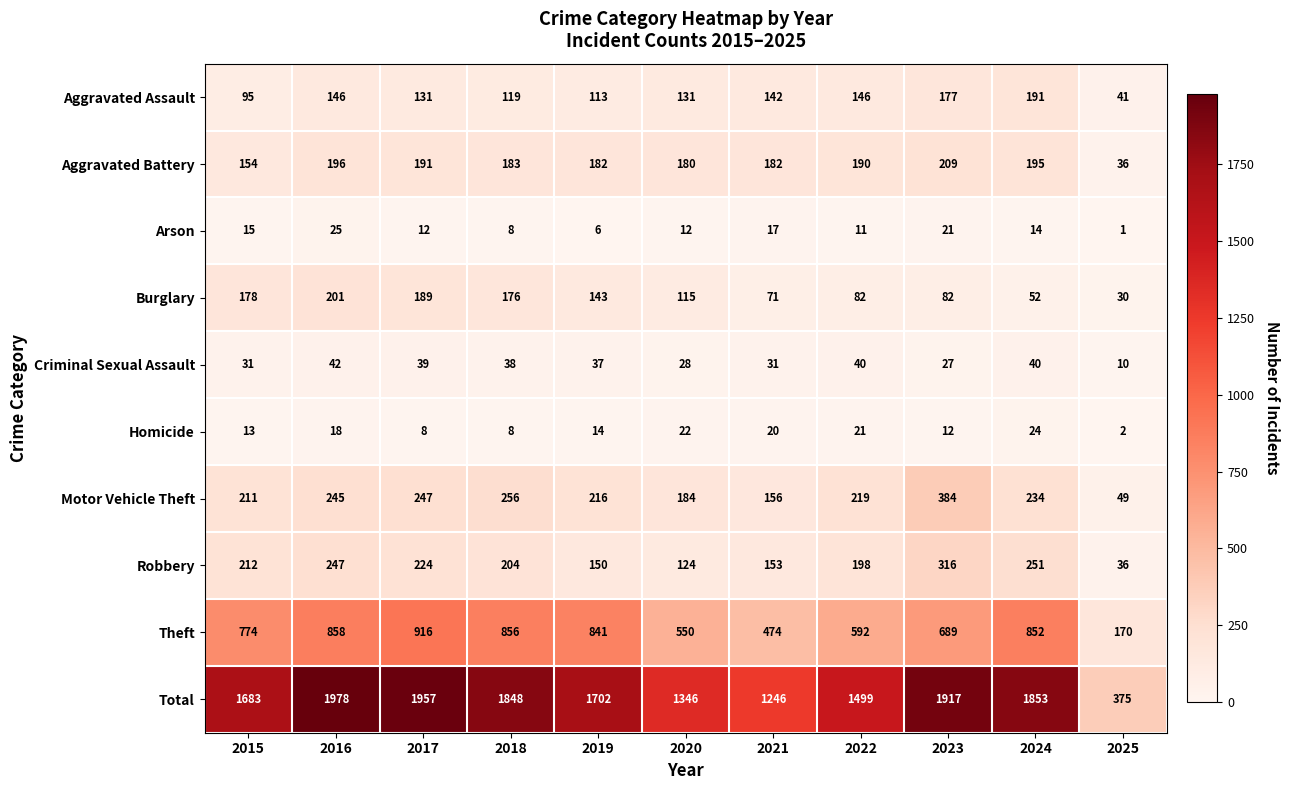

Is it true that Aggravated Battery equals 180 at 2020?

True